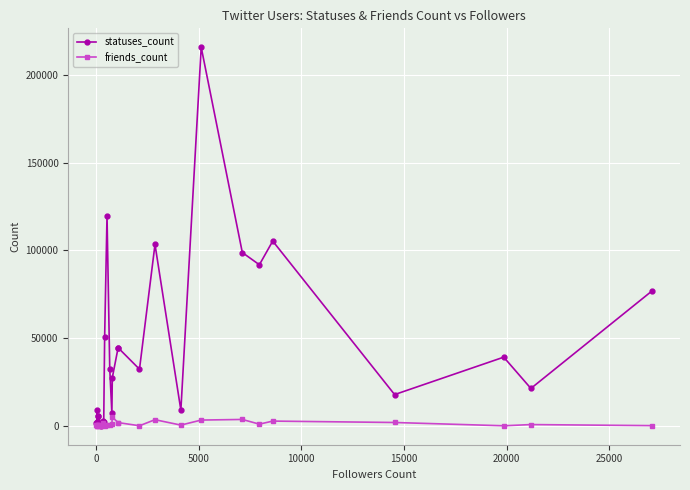

Count the number of categories in the chart.

29